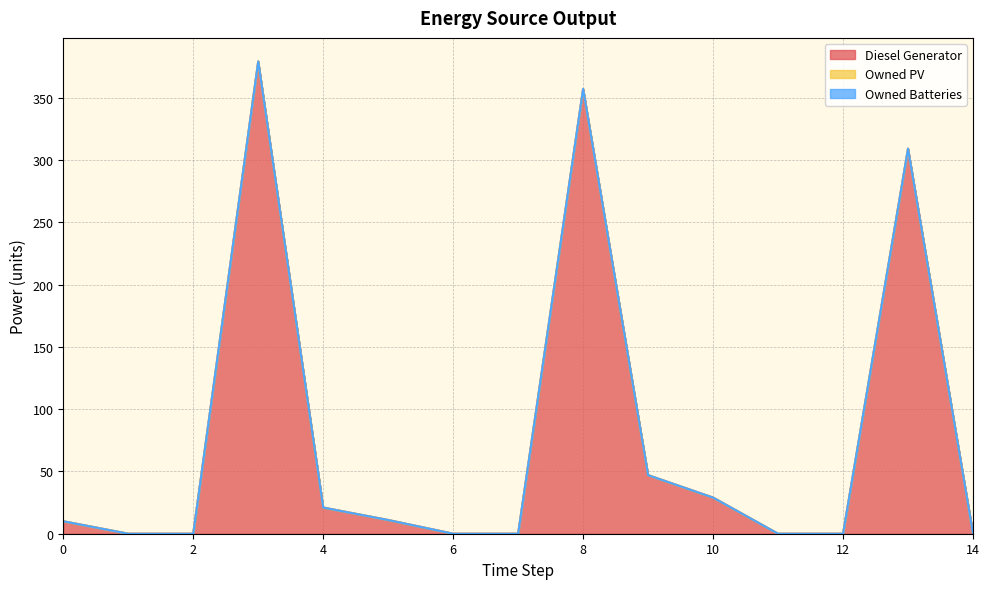

Reading right to left, list all the values displayed in this chart.

Diesel Generator: 0	309	0	0	29	47	357	0	0	11	21	379	0	0	10
Owned PV: 0	0	0	0	0	0	0	0	0	0	0	0	0	0	0
Owned Batteries: 0	0	0	0	0	0	0	0	0	0	0	0	0	0	0